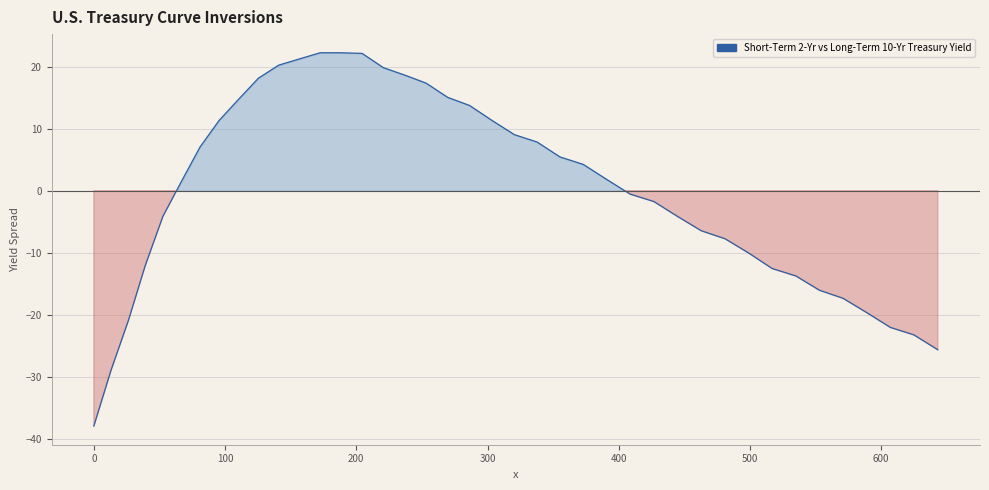

What is the smallest value displayed?

-38.0